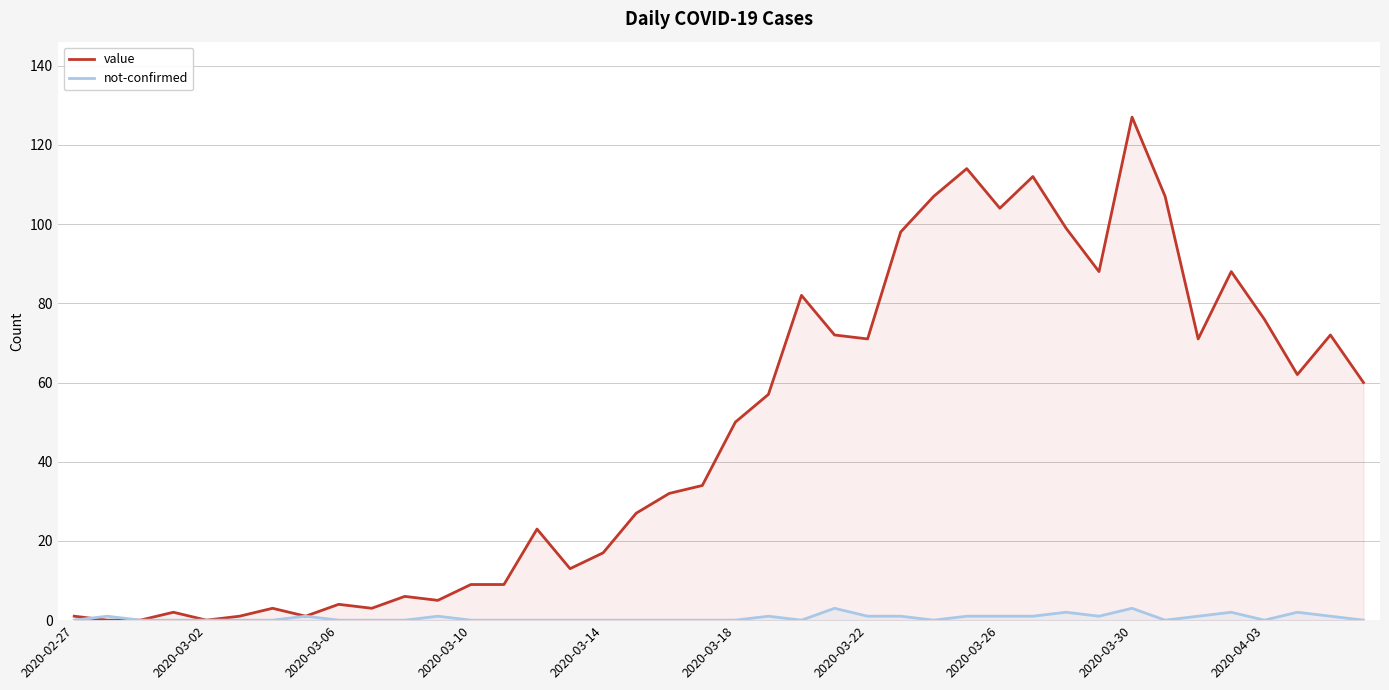

What are all the series names shown in the legend?

value, not-confirmed